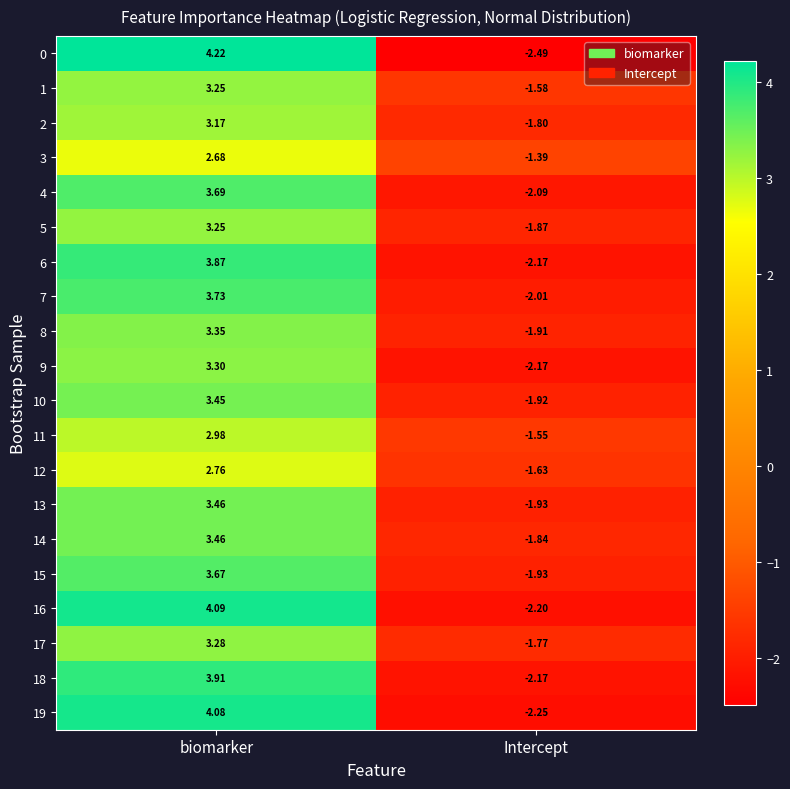

Is the value of 1 at biomarker greater than the value of 19 at biomarker?

No